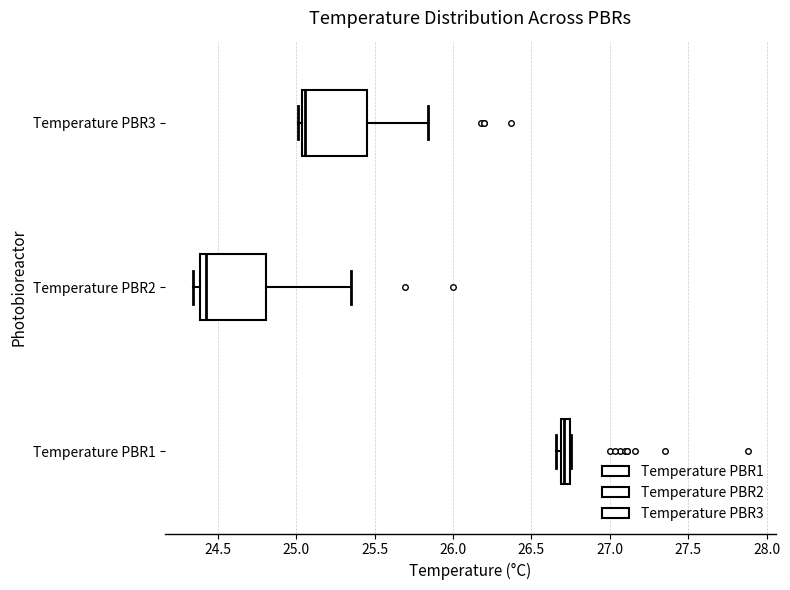

Where does the median line of the box for Temperature PBR2 sit on the x-axis? The values are not printed on the chart, so give them approximately, as read against the axis.

24.45